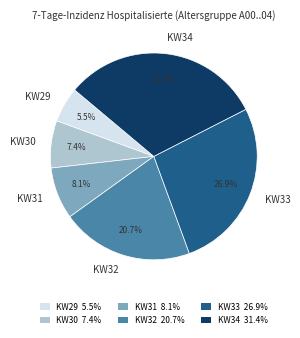

To the nearest percent, what is the difference between the largest and smallest slice percentages?

26%